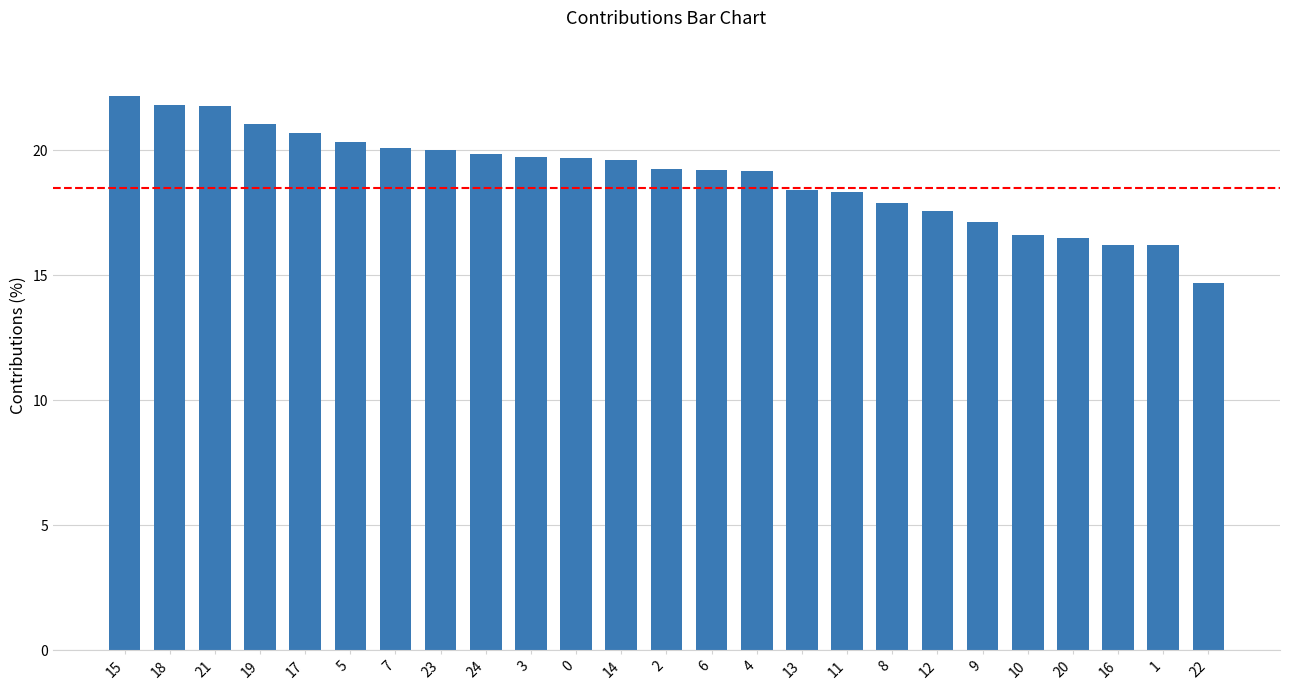

What is the label of the 2nd bar from the left?

18